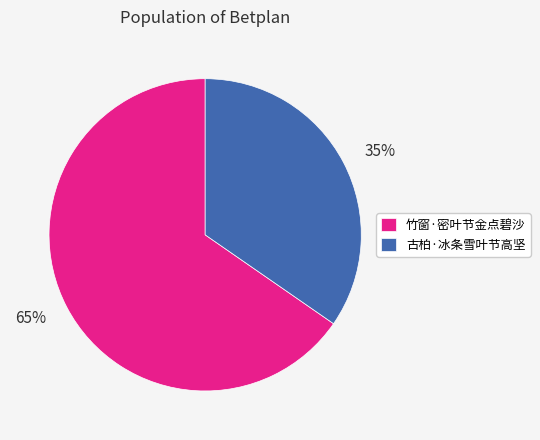

What is the largest slice in the pie chart?

竹窗·密叶节金点碧沙